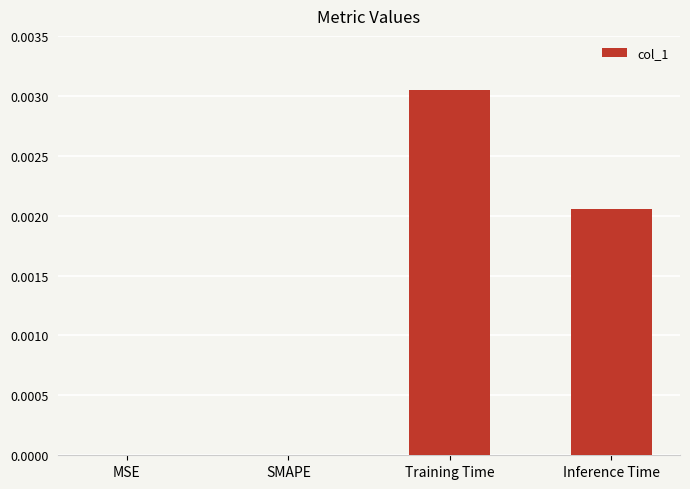

At which category does the chart reach its peak across all series?

Training Time